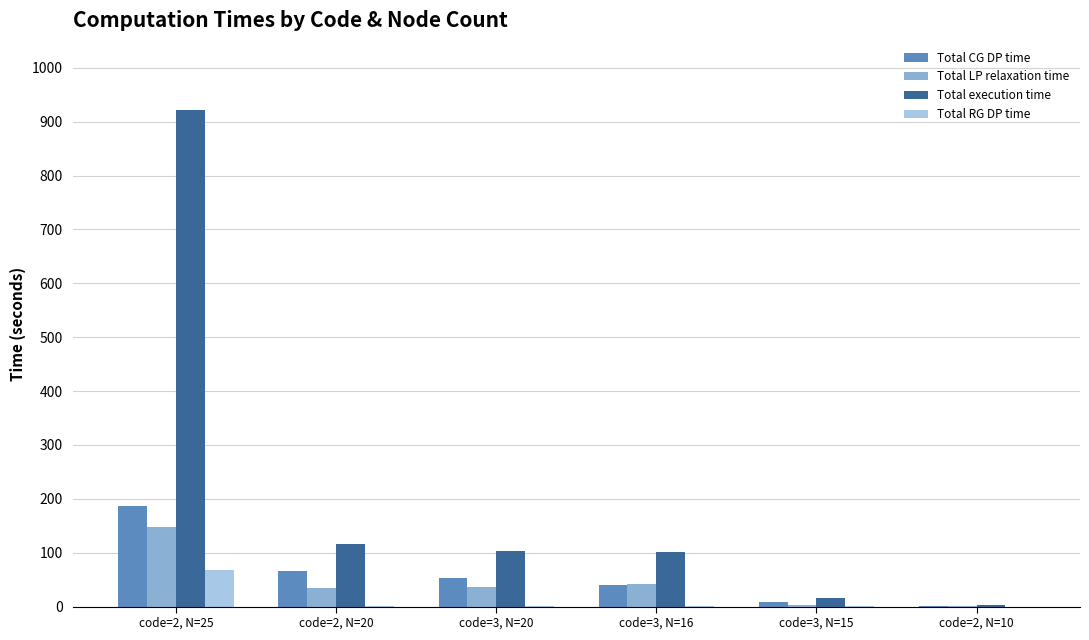

Which series has the largest total across all categories?

Total execution time